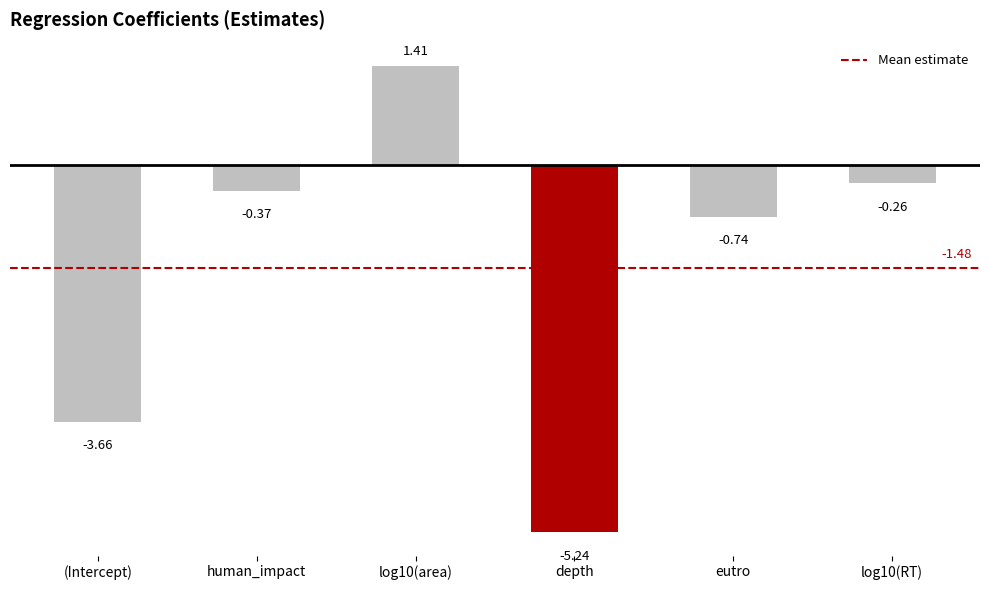

What is the sum of all values?

-8.9